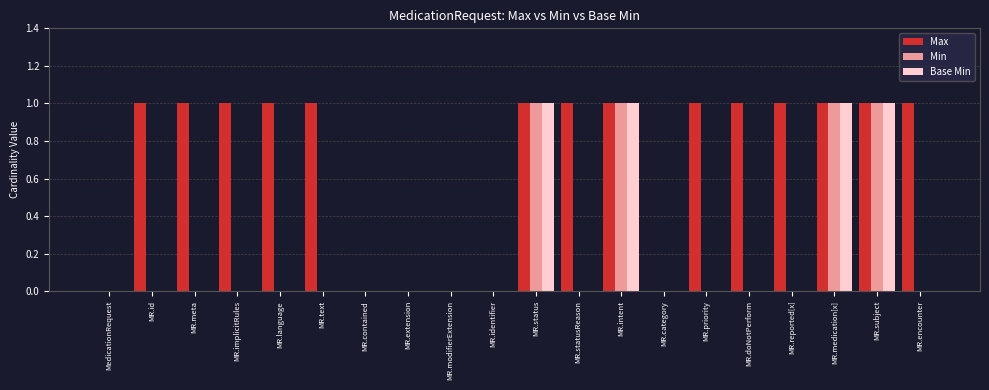

Between MR.implicitRules and MR.modifierExtension, which series saw the biggest shift?

Max